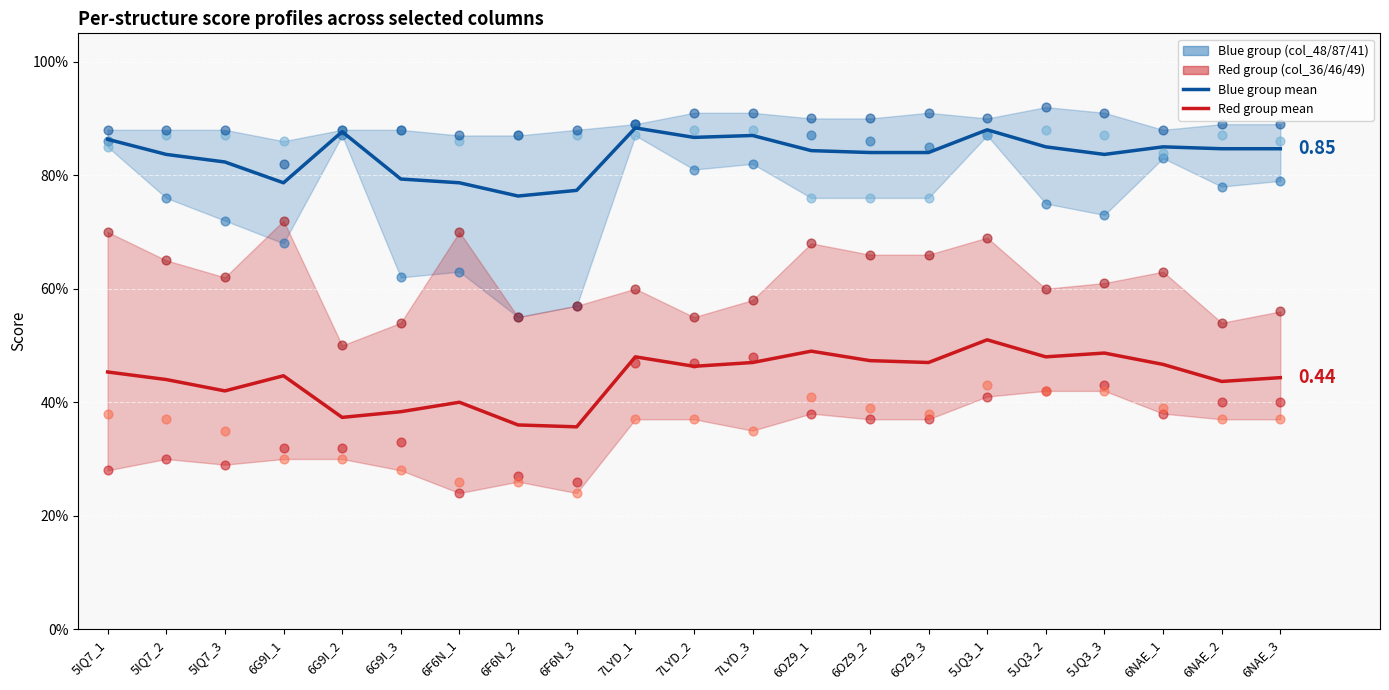

Which series reaches the maximum Y coordinate?

col_41